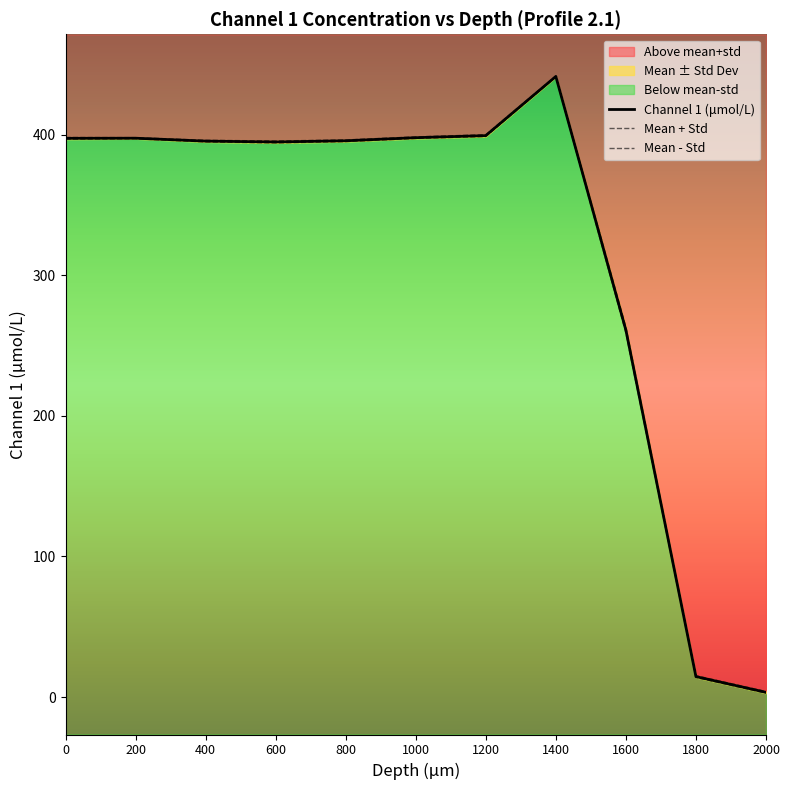

The Mean + Std series shows 441.9 at 1400. True or false?

True